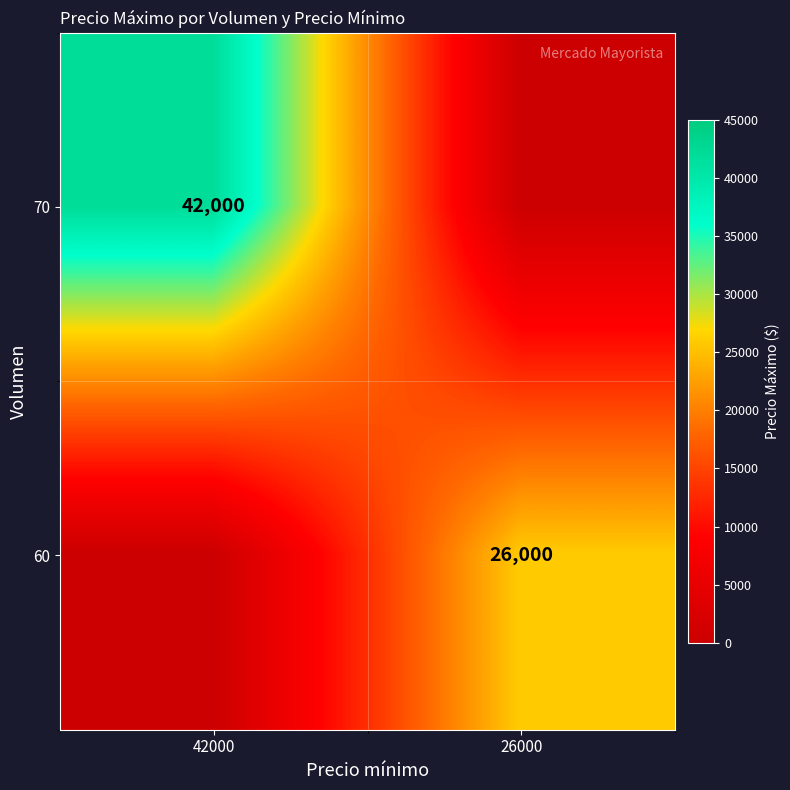

Is it true that 70 equals 42000 at 42000?

True